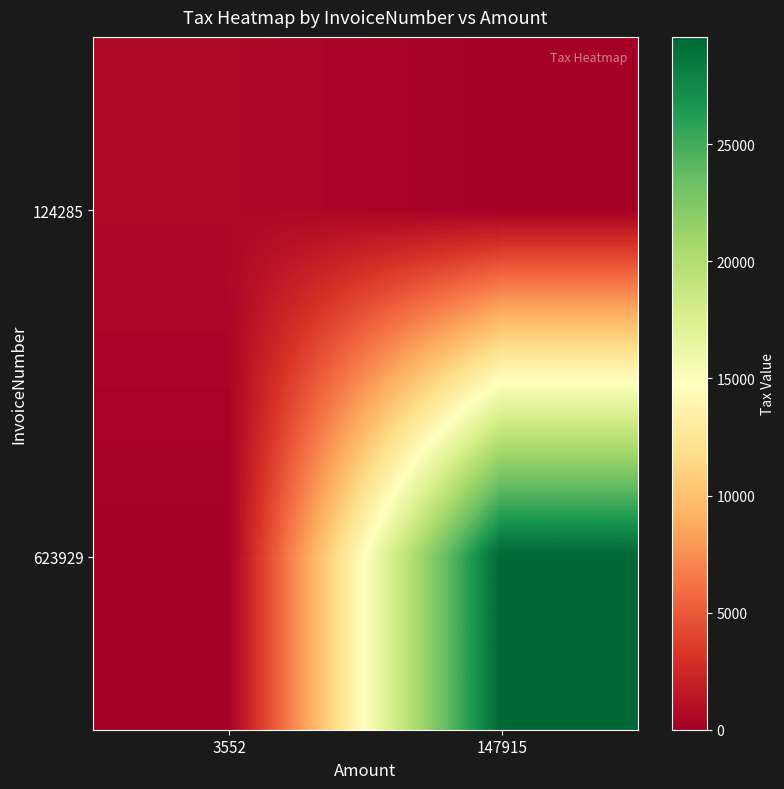

Reading left to right, what are all the values shown in this chart?

124285: 3552=710.4	147915=0.0
623929: 3552=0.0	147915=29583.0